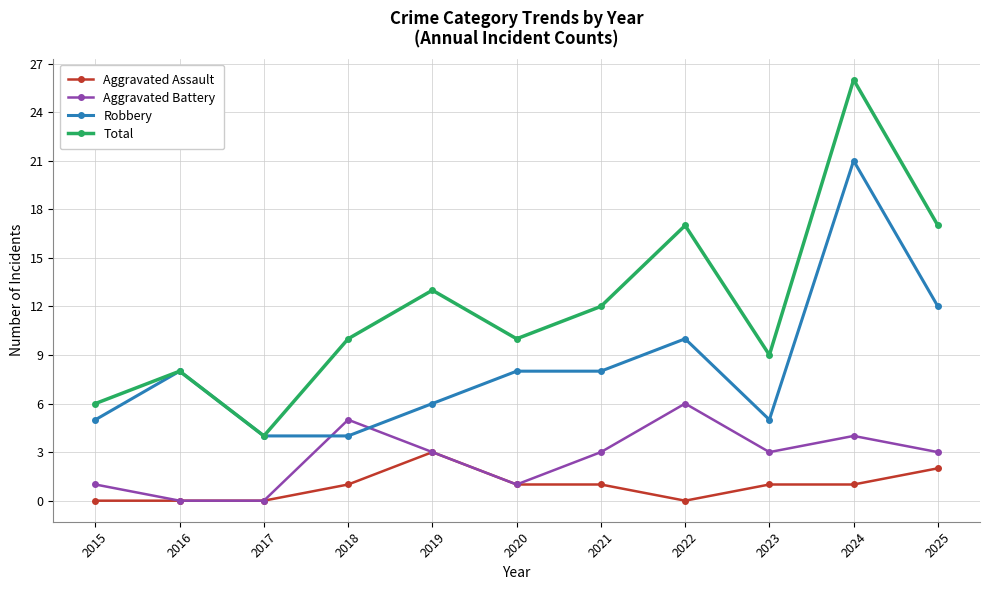

What is the spread (max minus min) of values at 2019?

10